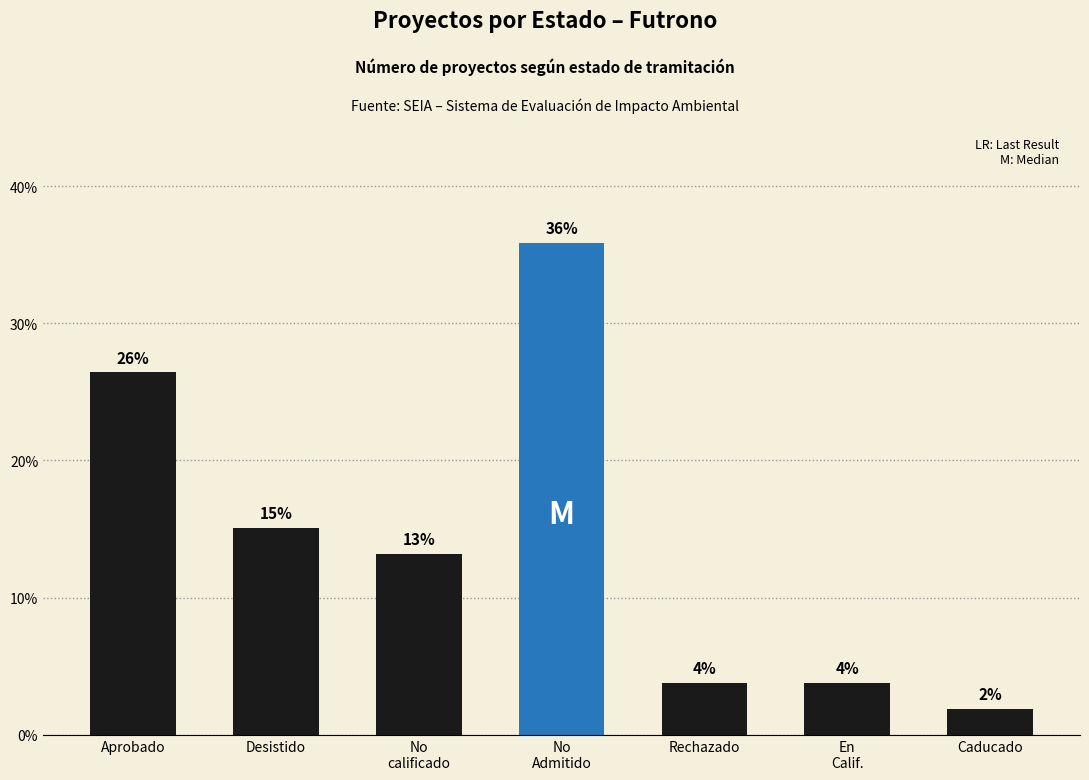

Where is the data nearest to the value 18?

Desistido